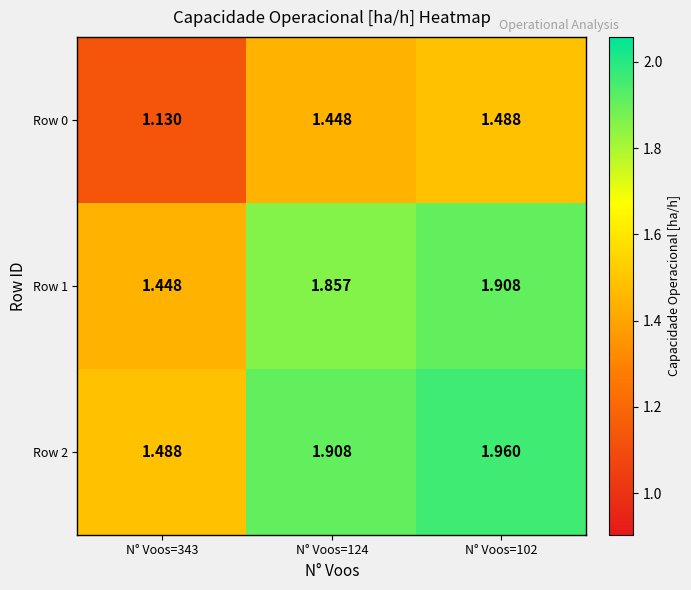

Is the value of Row 0 at N° Voos=343 greater than the value of Row 2 at N° Voos=102?

No